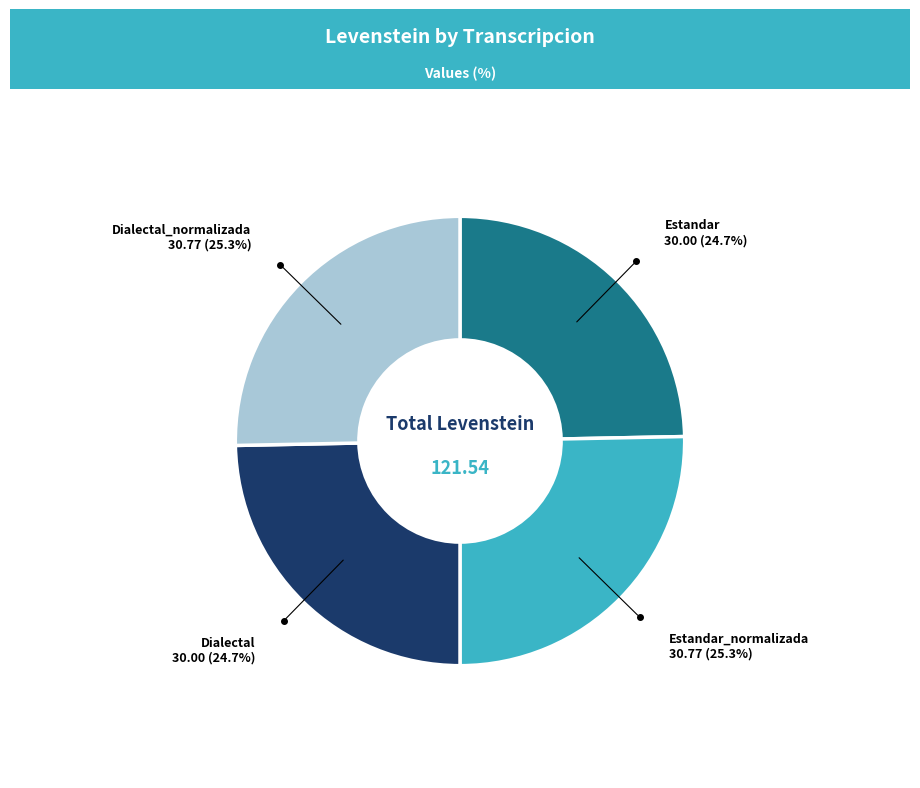

Does any single category account for the majority?

No